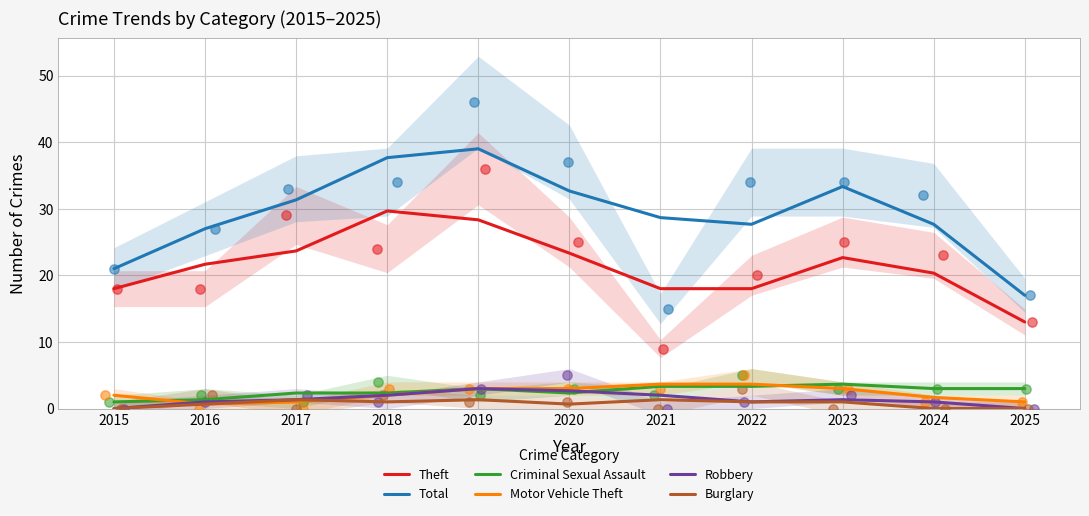

Which series reaches the maximum Y coordinate?

Total